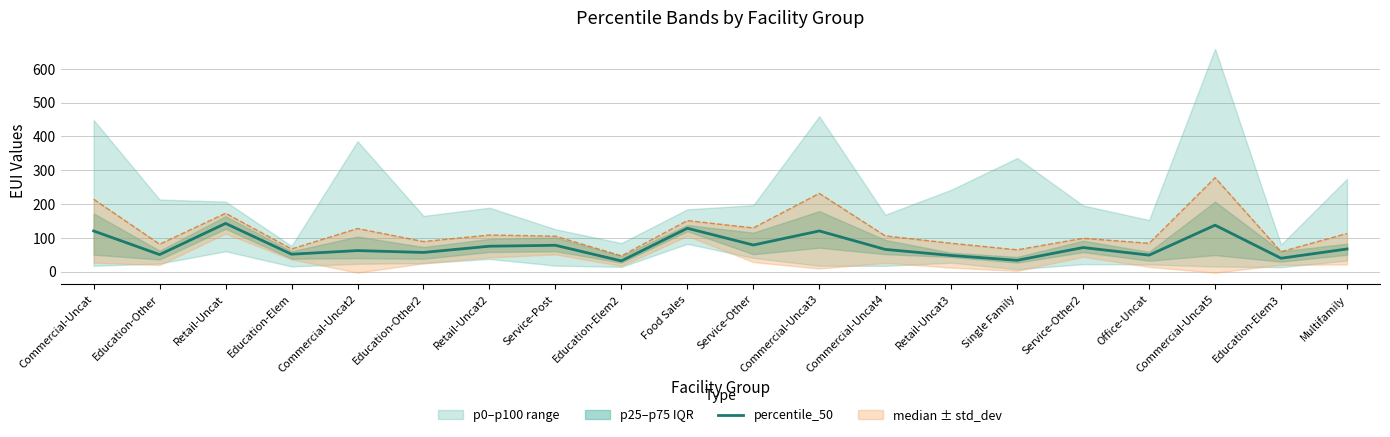

What is the maximum value shown in the chart?

142.3